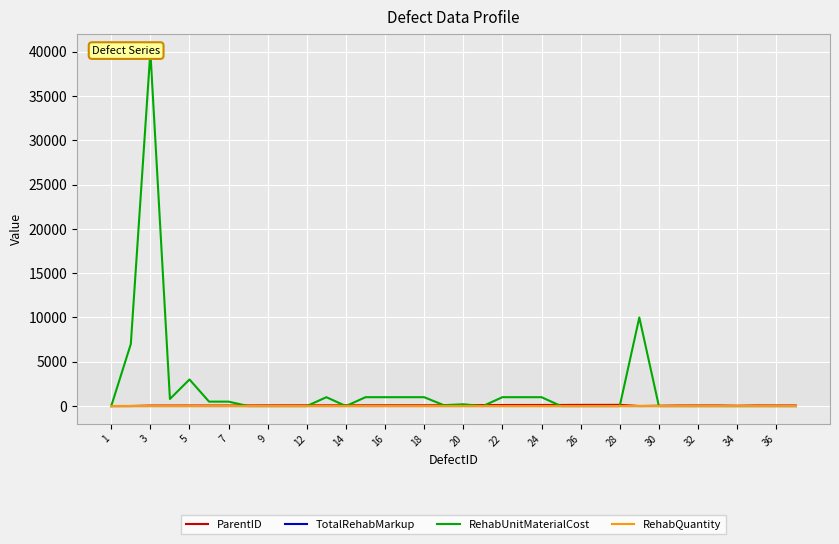

Is it true that TotalRehabMarkup equals 0.3 at 23?

False